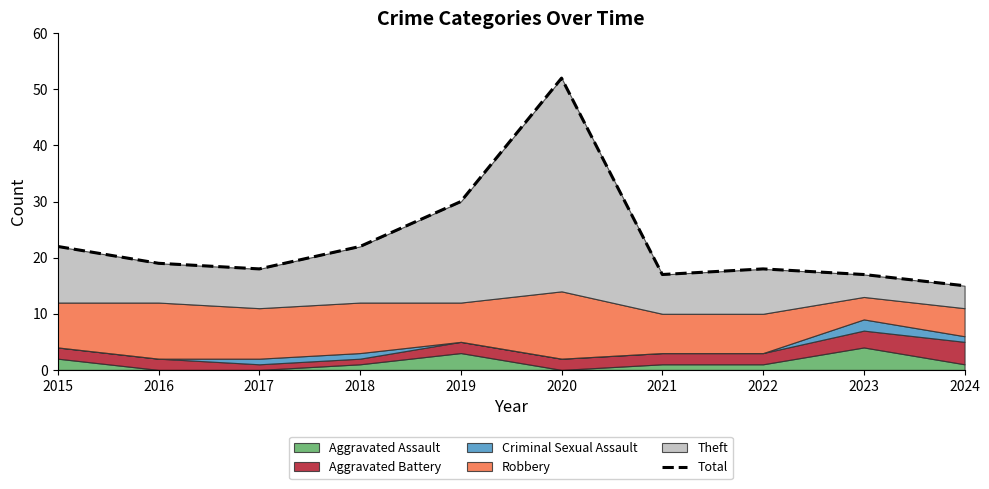

Reading left to right, transcribe all the data shown in this chart.

2015=22	2016=19	2017=18	2018=22	2019=30	2020=52	2021=17	2022=18	2023=17	2024=15